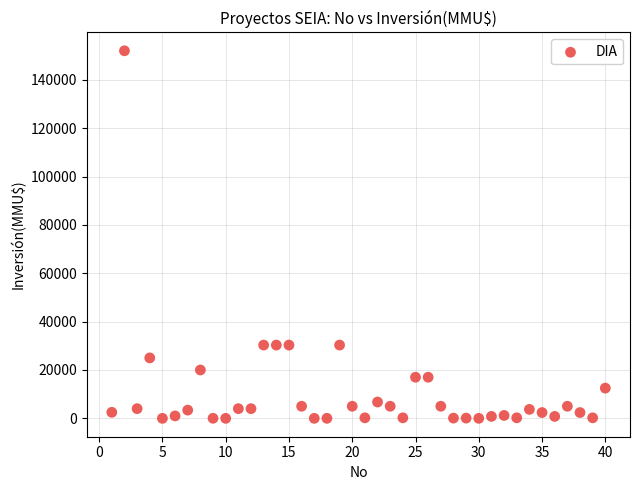

What is the range of Y values (max minus min)?

152000